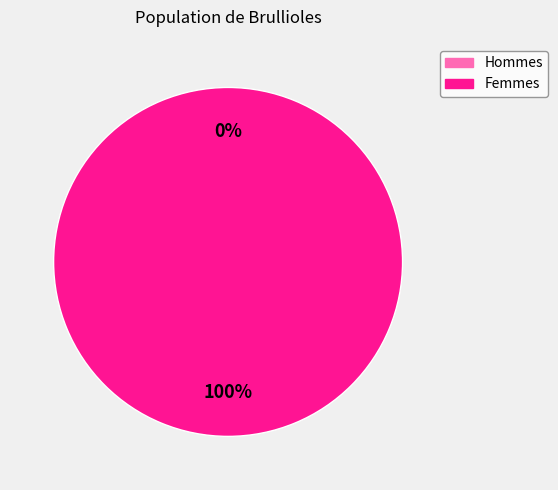

How many slices are in this pie chart?

2